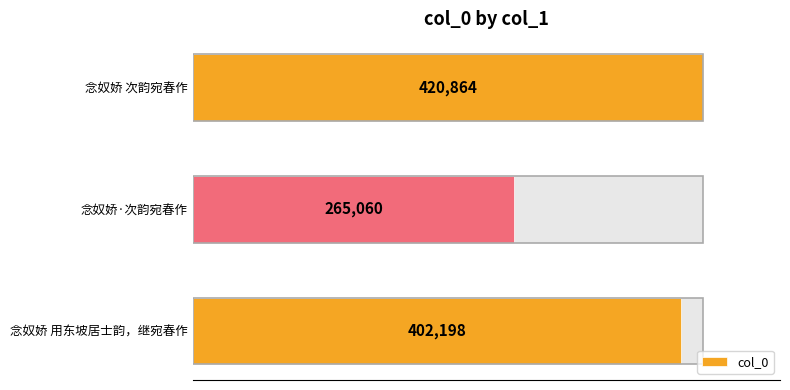

How many values exceed 402198?

1